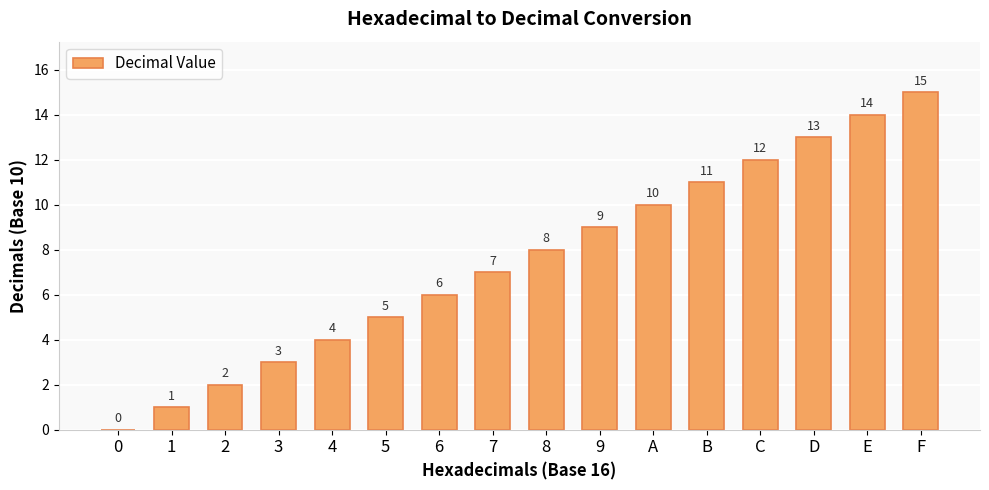

Reading left to right, extract all data points from this chart.

0	1	2	3	4	5	6	7	8	9	10	11	12	13	14	15